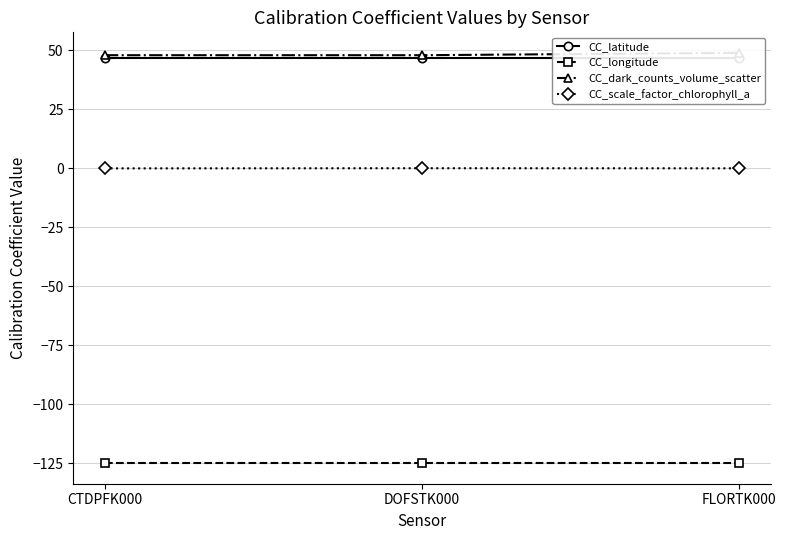

What is the average value of the CC_longitude series?

-125.0